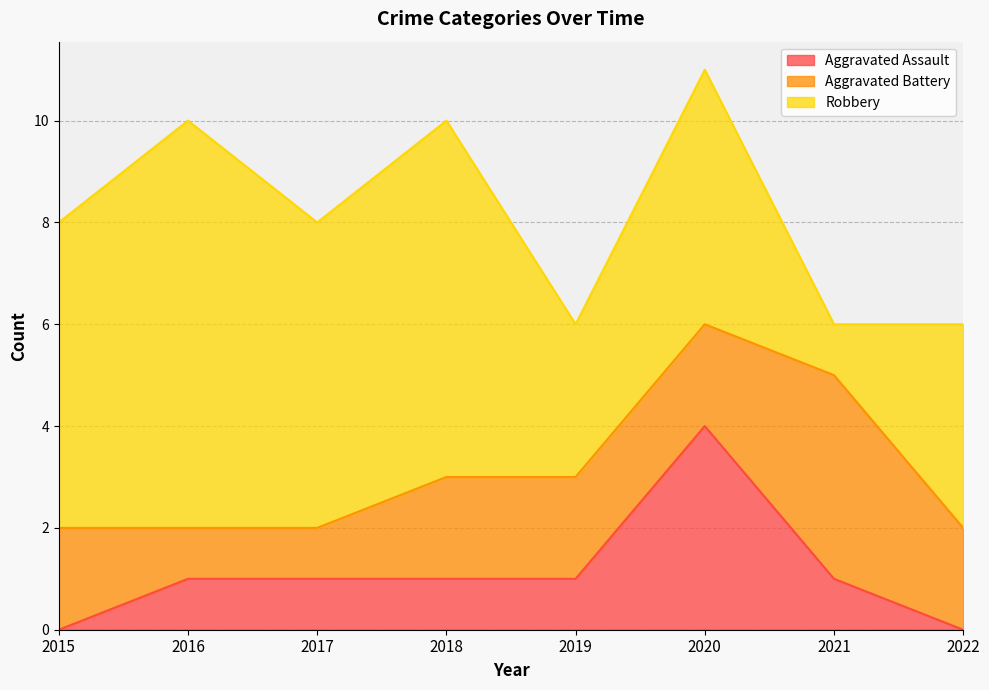

Reading left to right, transcribe all the data shown in this chart.

Aggravated Assault: 0	1	1	1	1	4	1	0
Aggravated Battery: 2	1	1	2	2	2	4	2
Robbery: 6	8	6	7	3	5	1	4